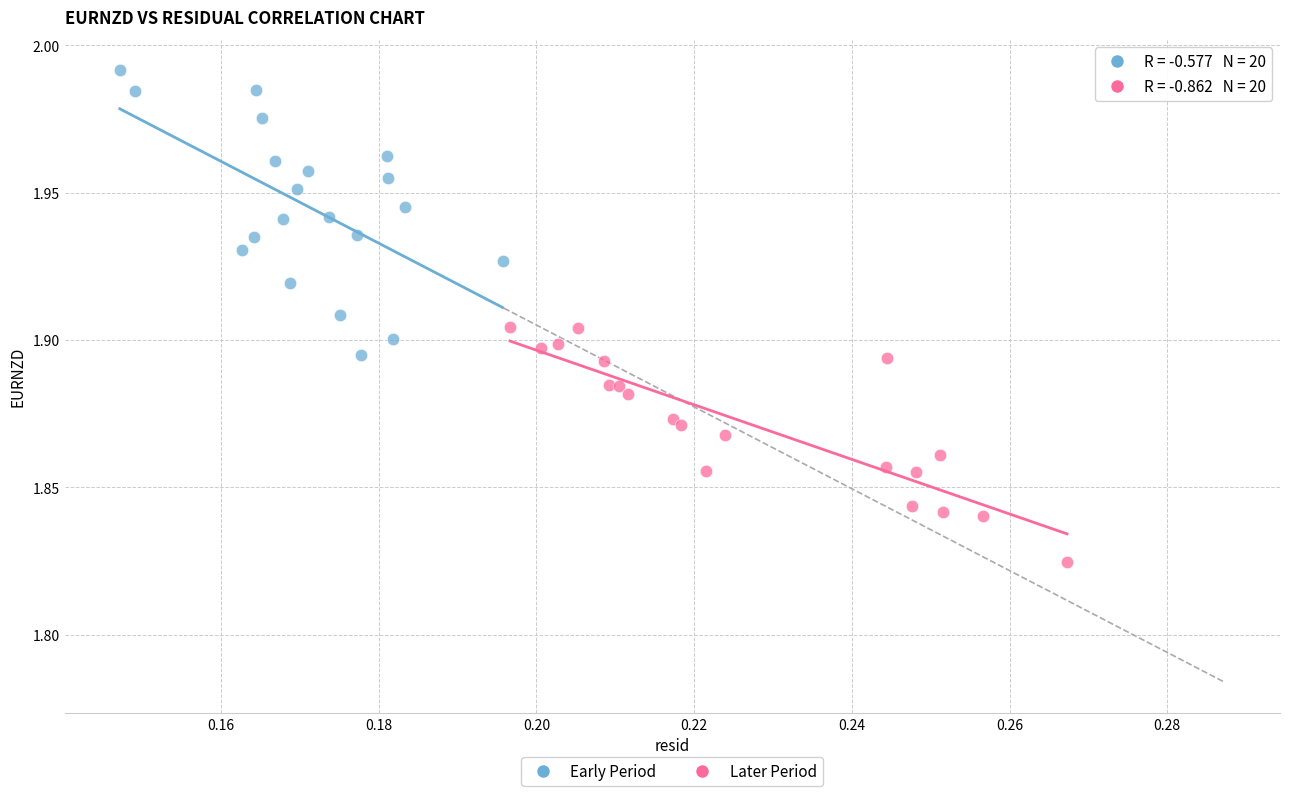

Which series has the largest Y range (max minus min)?

Early Period